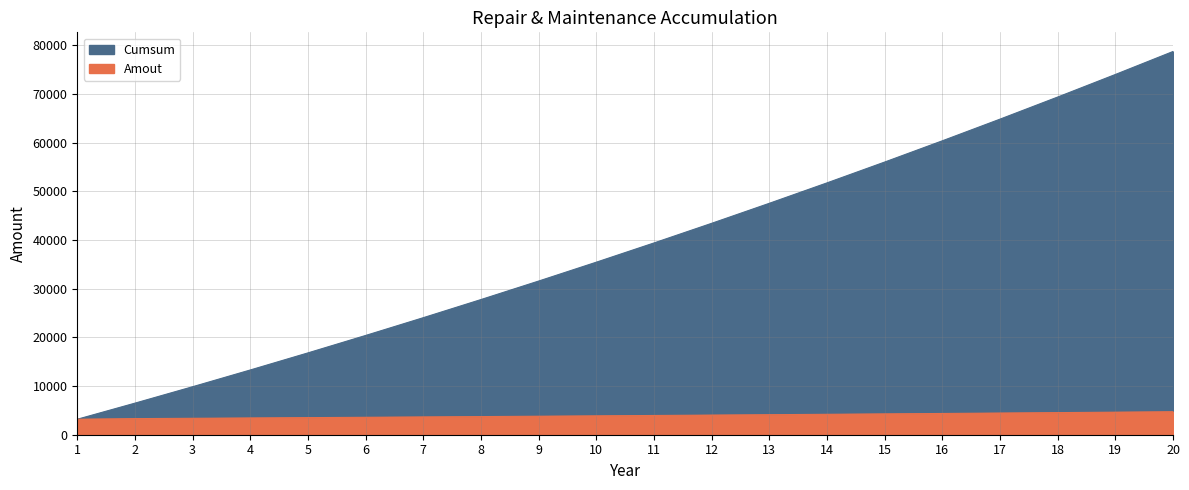

True or false: Cumsum has more than 2 points higher than both neighbors.

False